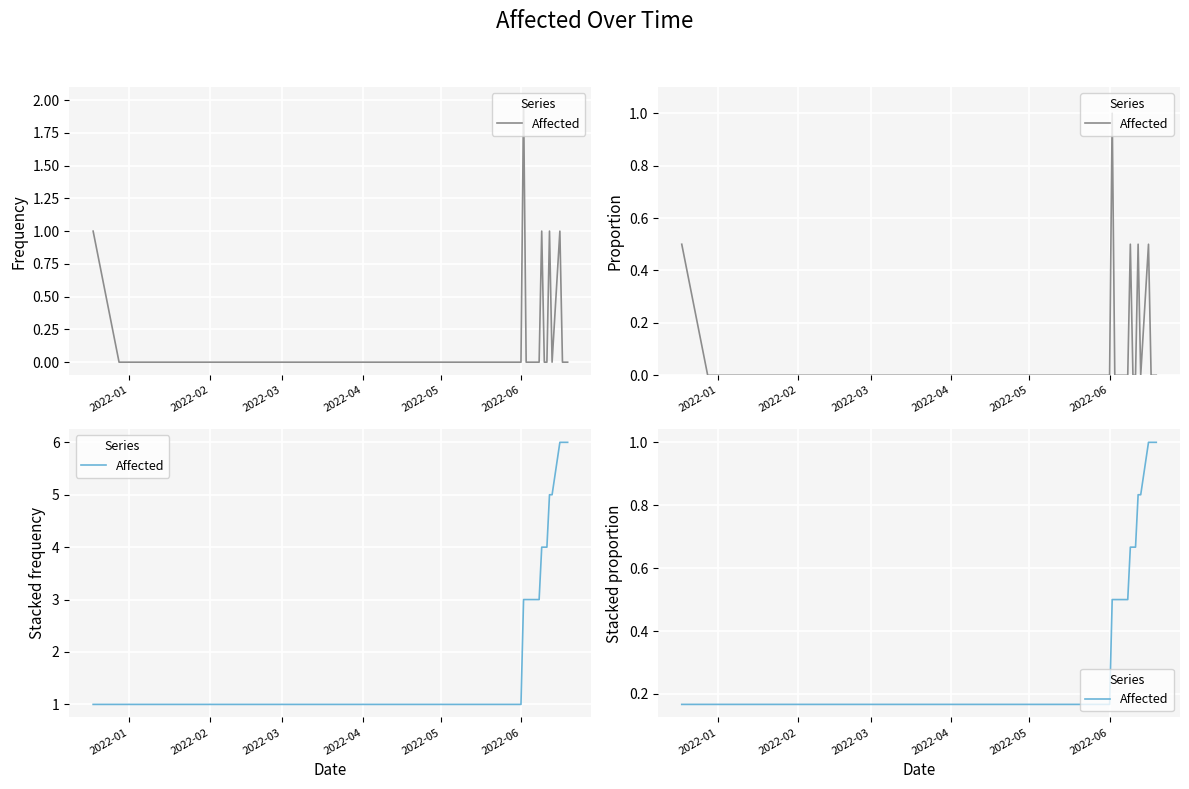

What is the approximate value at 2022-03?

0.2